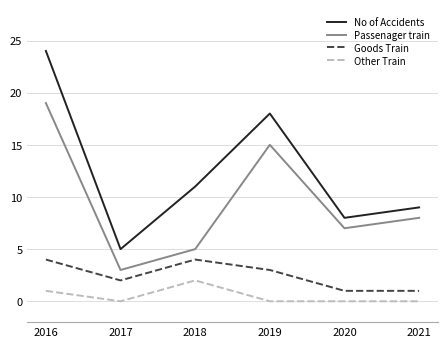

What is the difference between the highest and lowest values at 2017?

5